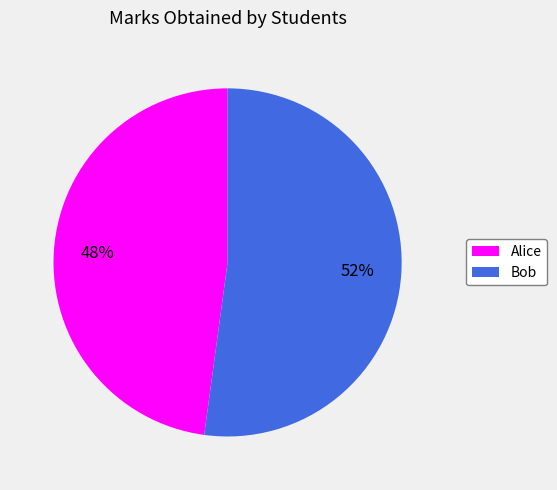

Is it true that Bob is 52% of the pie?

True